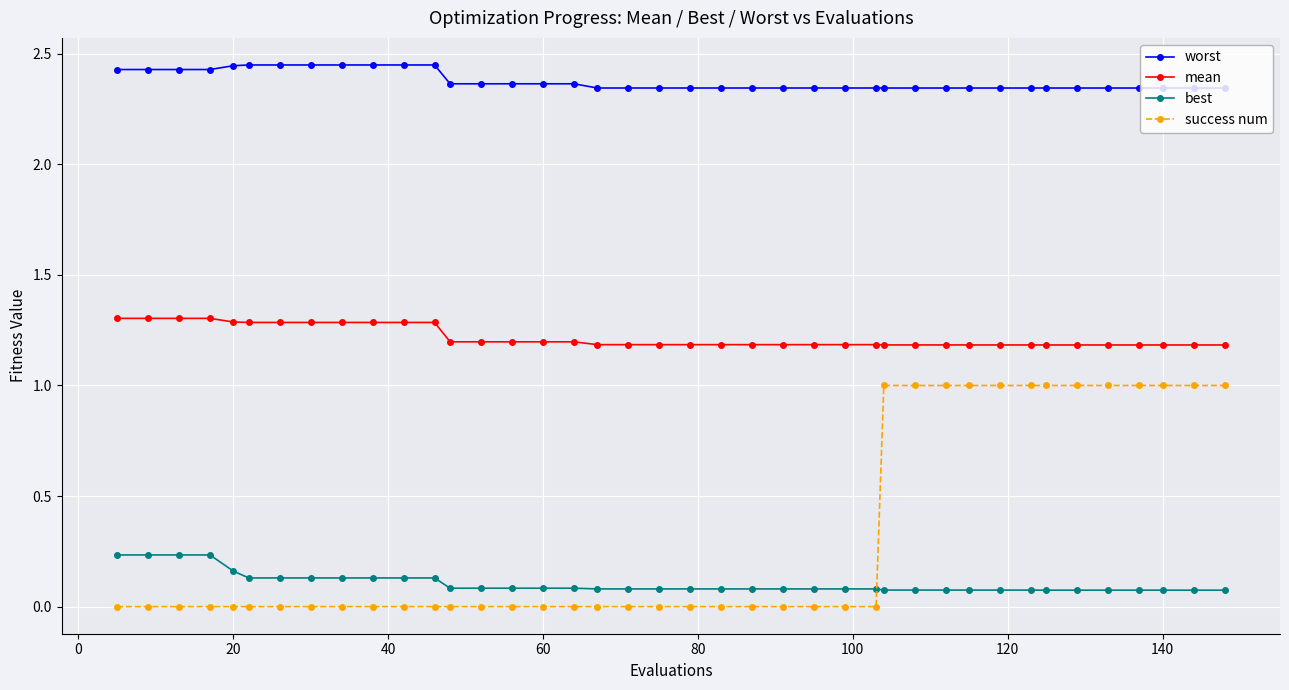

Which series has the largest range (max minus min)?

success num